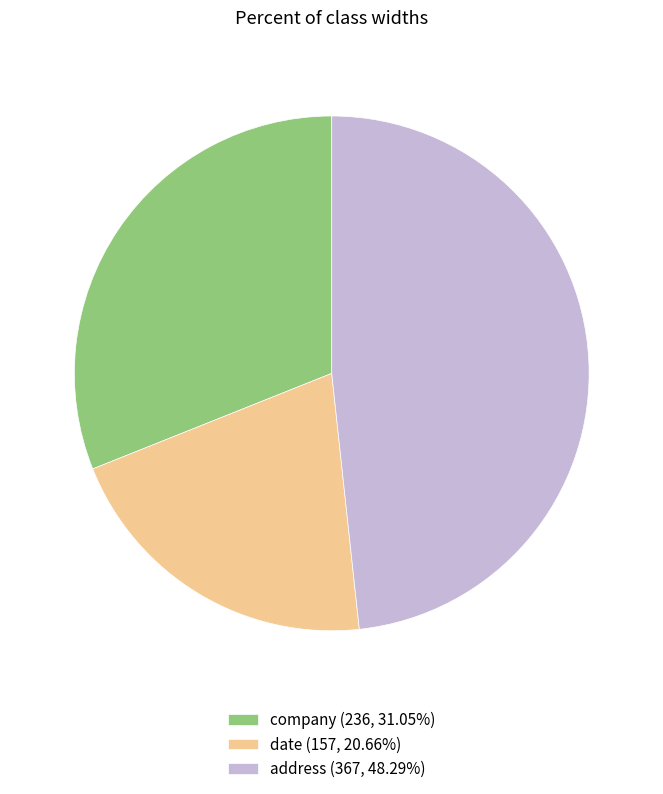

How many segments does this pie chart have?

3